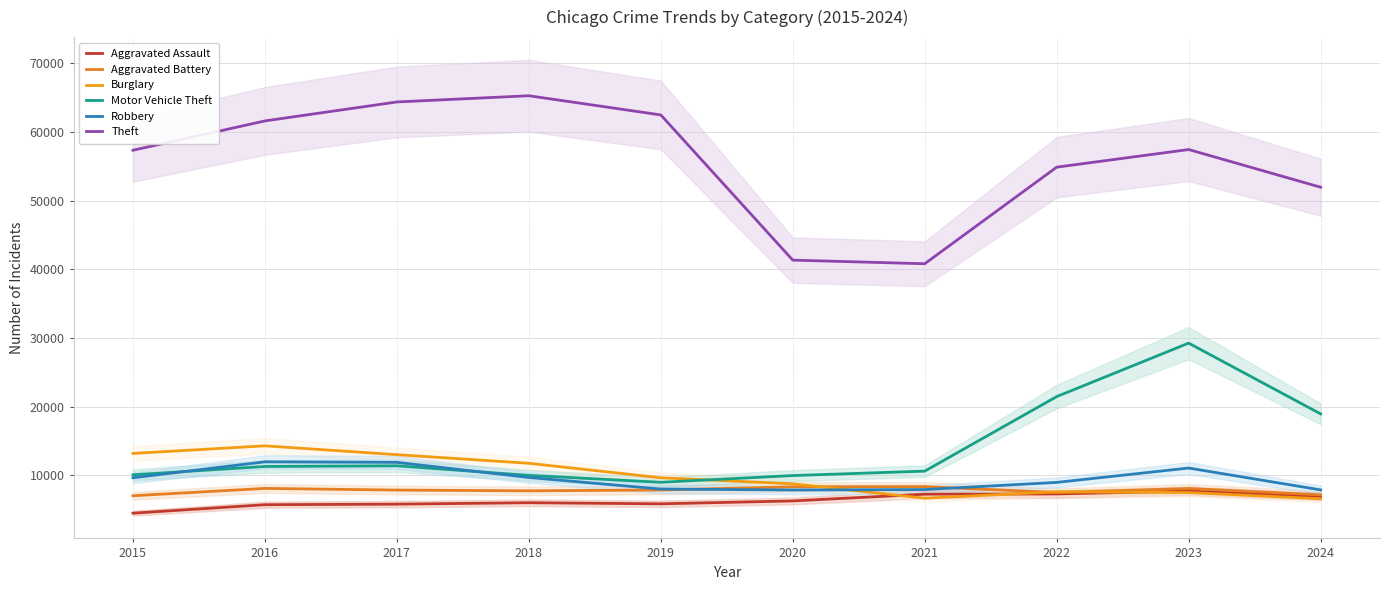

Where is Aggravated Battery nearest to the value 7683?

2018